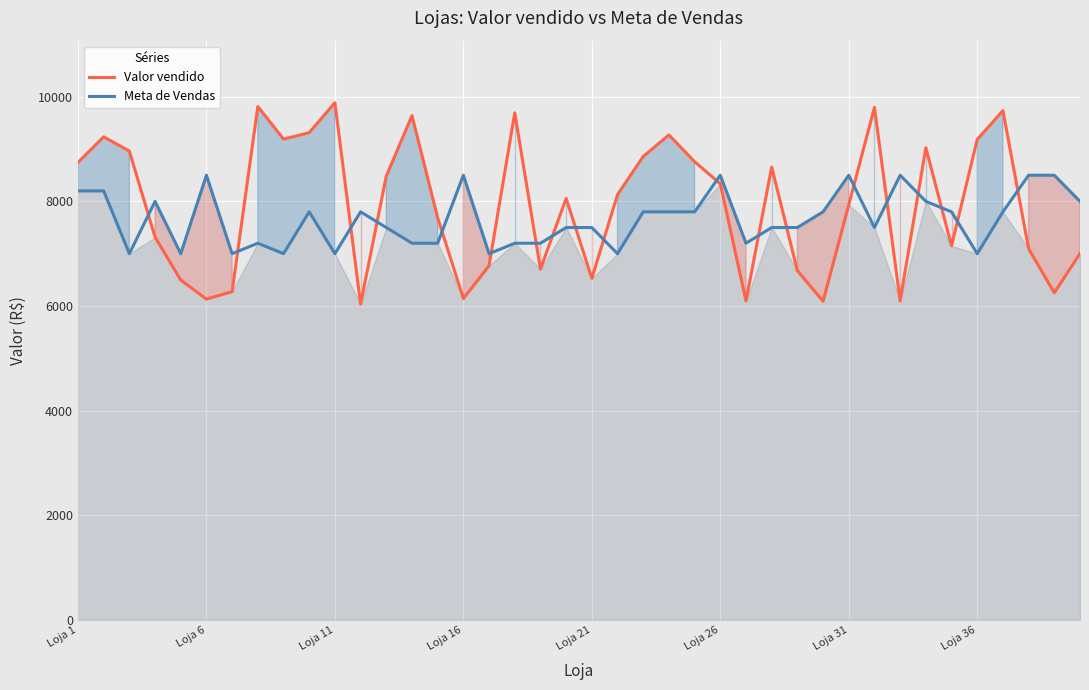

Rank the series by their maximum value, from highest to lowest.

Valor vendido, Meta de Vendas